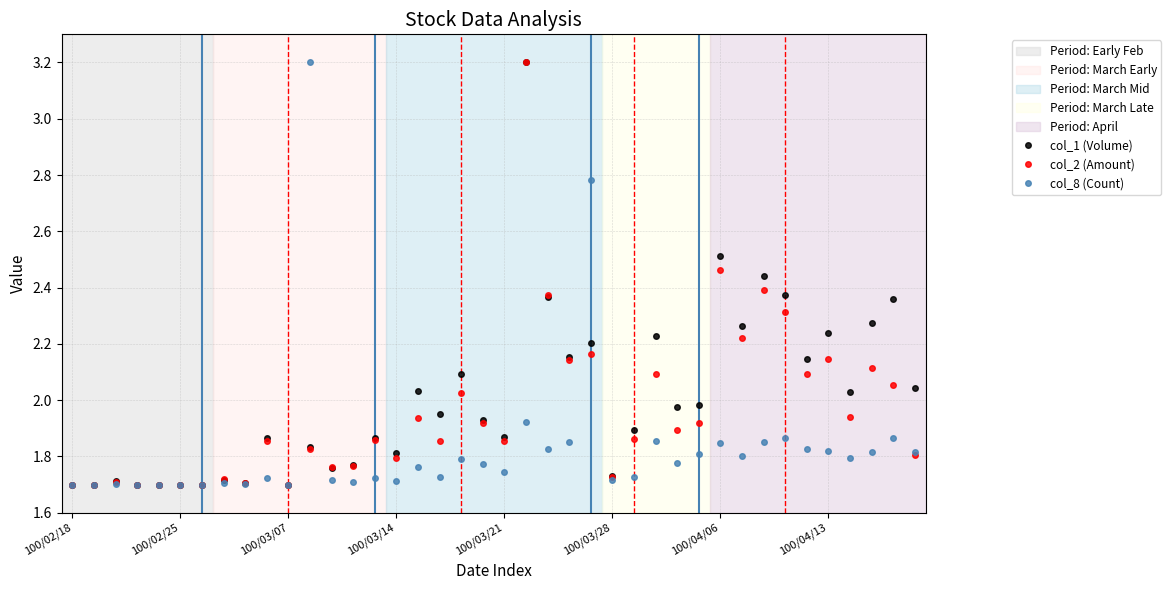

Rank the series by their average value, from highest to lowest.

col_1 (Volume), col_2 (Amount), col_8 (Count)